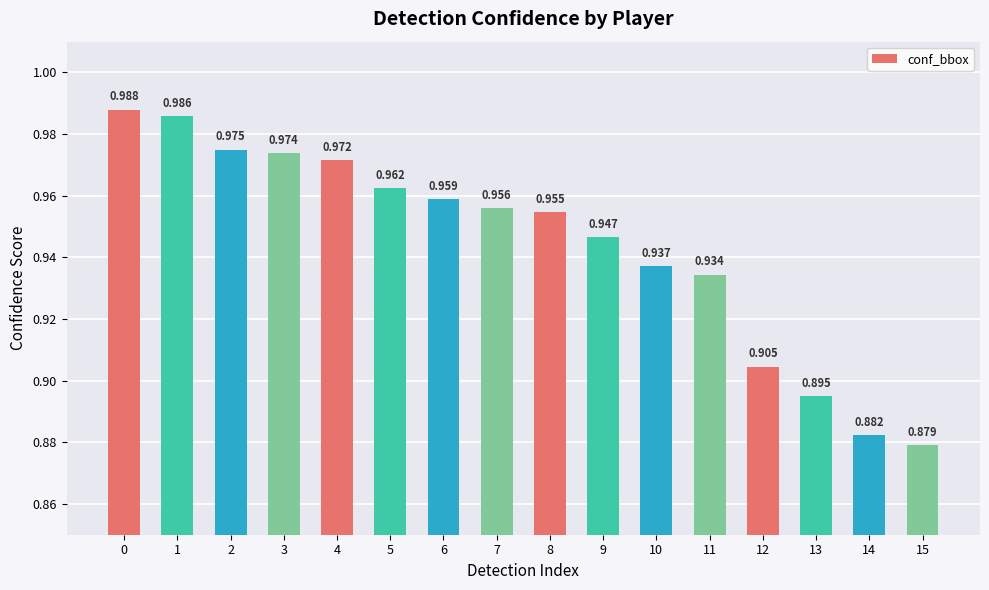

Reading left to right, what are all the values shown in this chart?

1.0	1.0	1.0	1.0	1.0	1.0	1.0	1.0	1.0	0.9	0.9	0.9	0.9	0.9	0.9	0.9